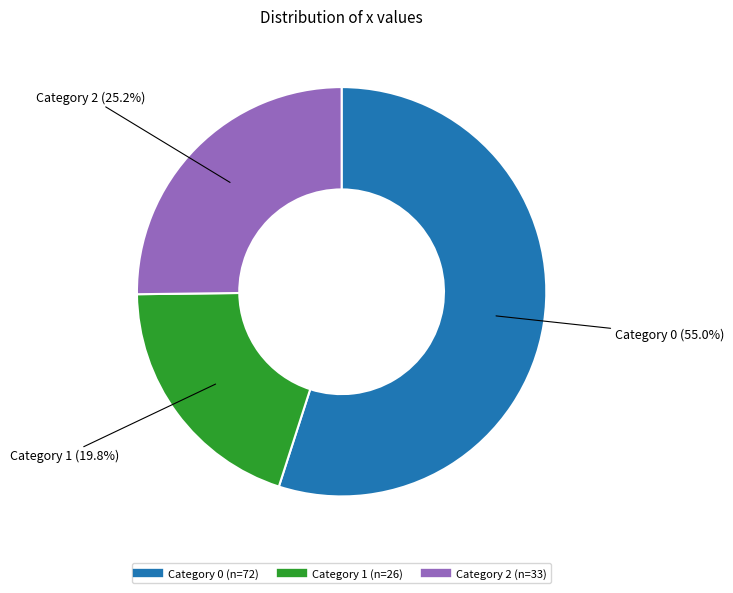

Count the number of slices in the pie.

3